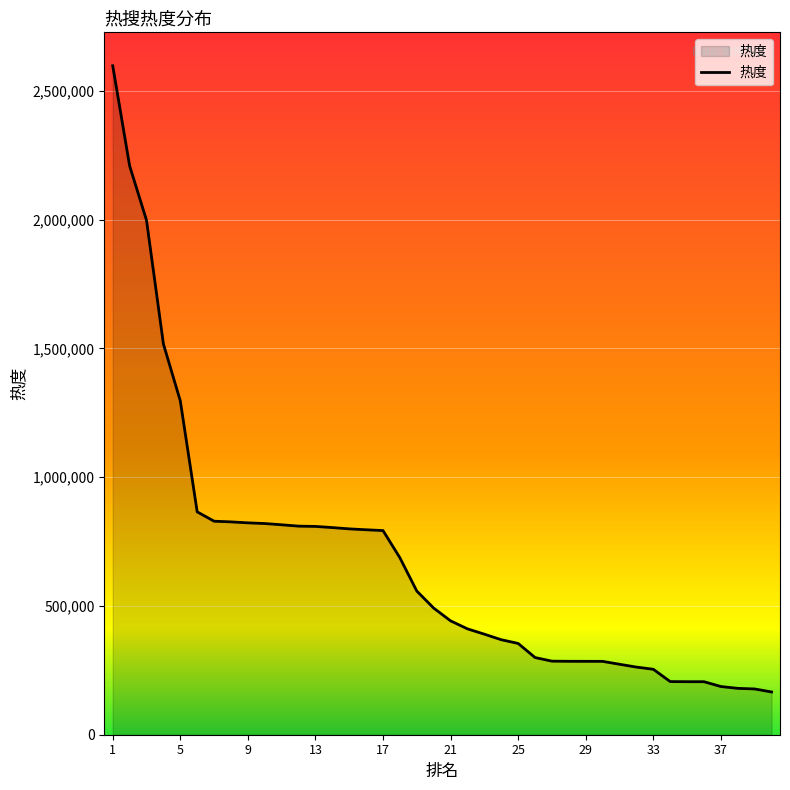

What is the minimum value shown in the chart?

166013